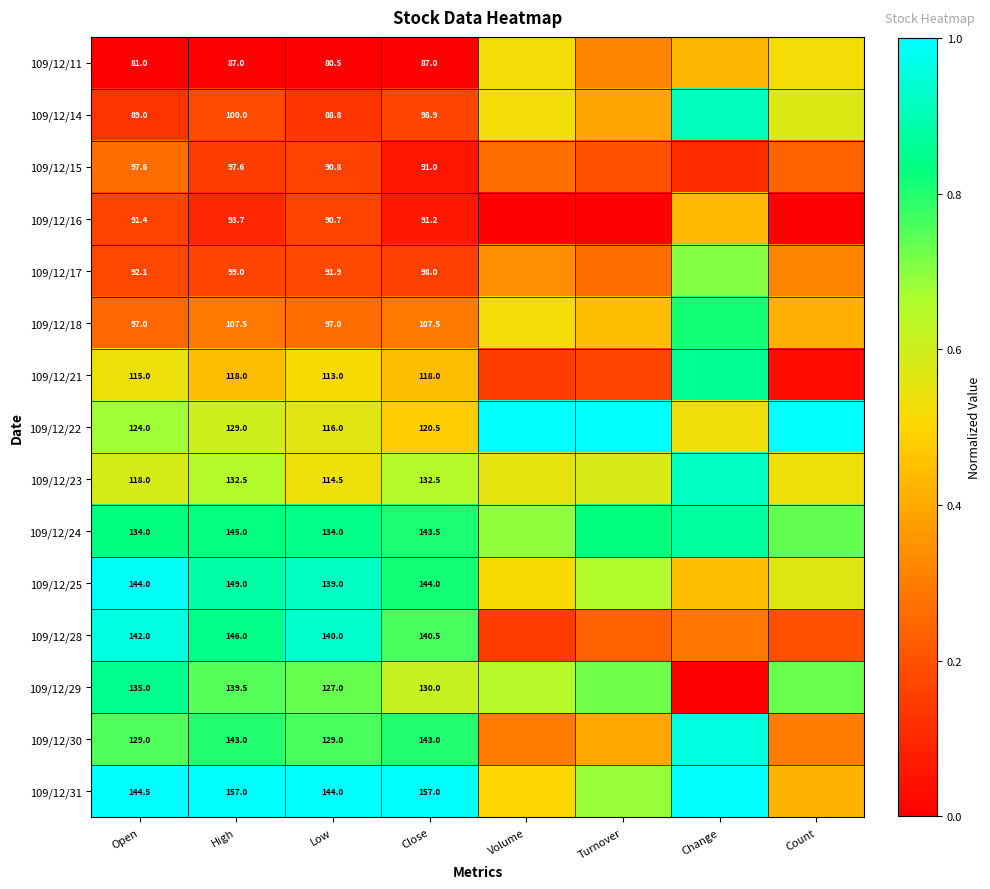

Where is 109/12/31 nearest to the value 0?

Count